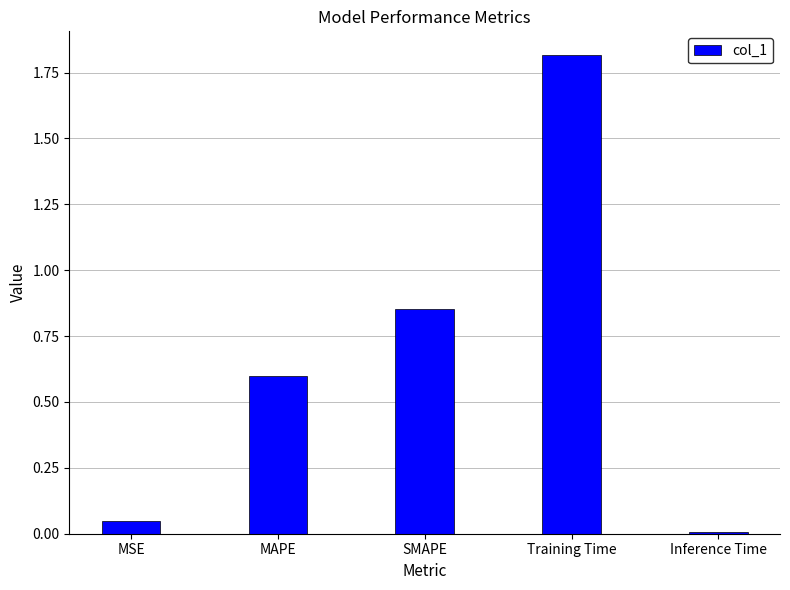

At which category does the chart reach its peak across all series?

Training Time